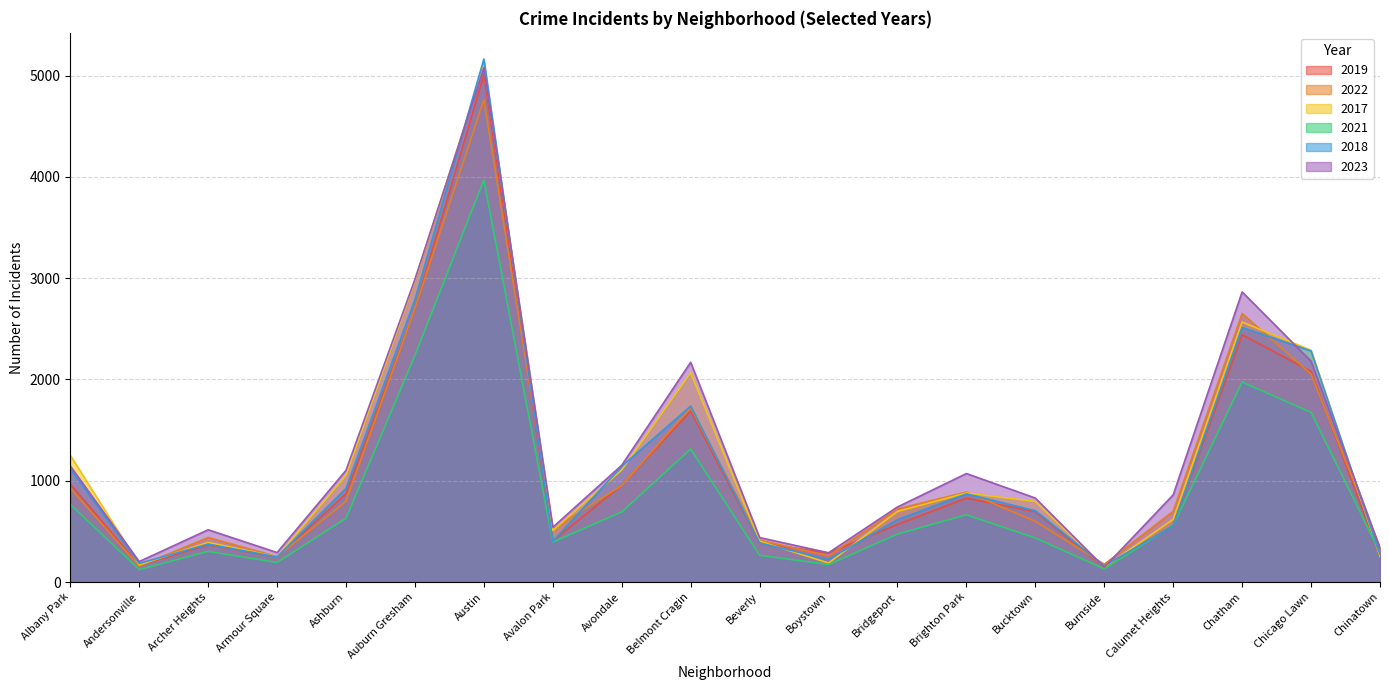

At which category does 2018 reach its first local peak?

Archer Heights